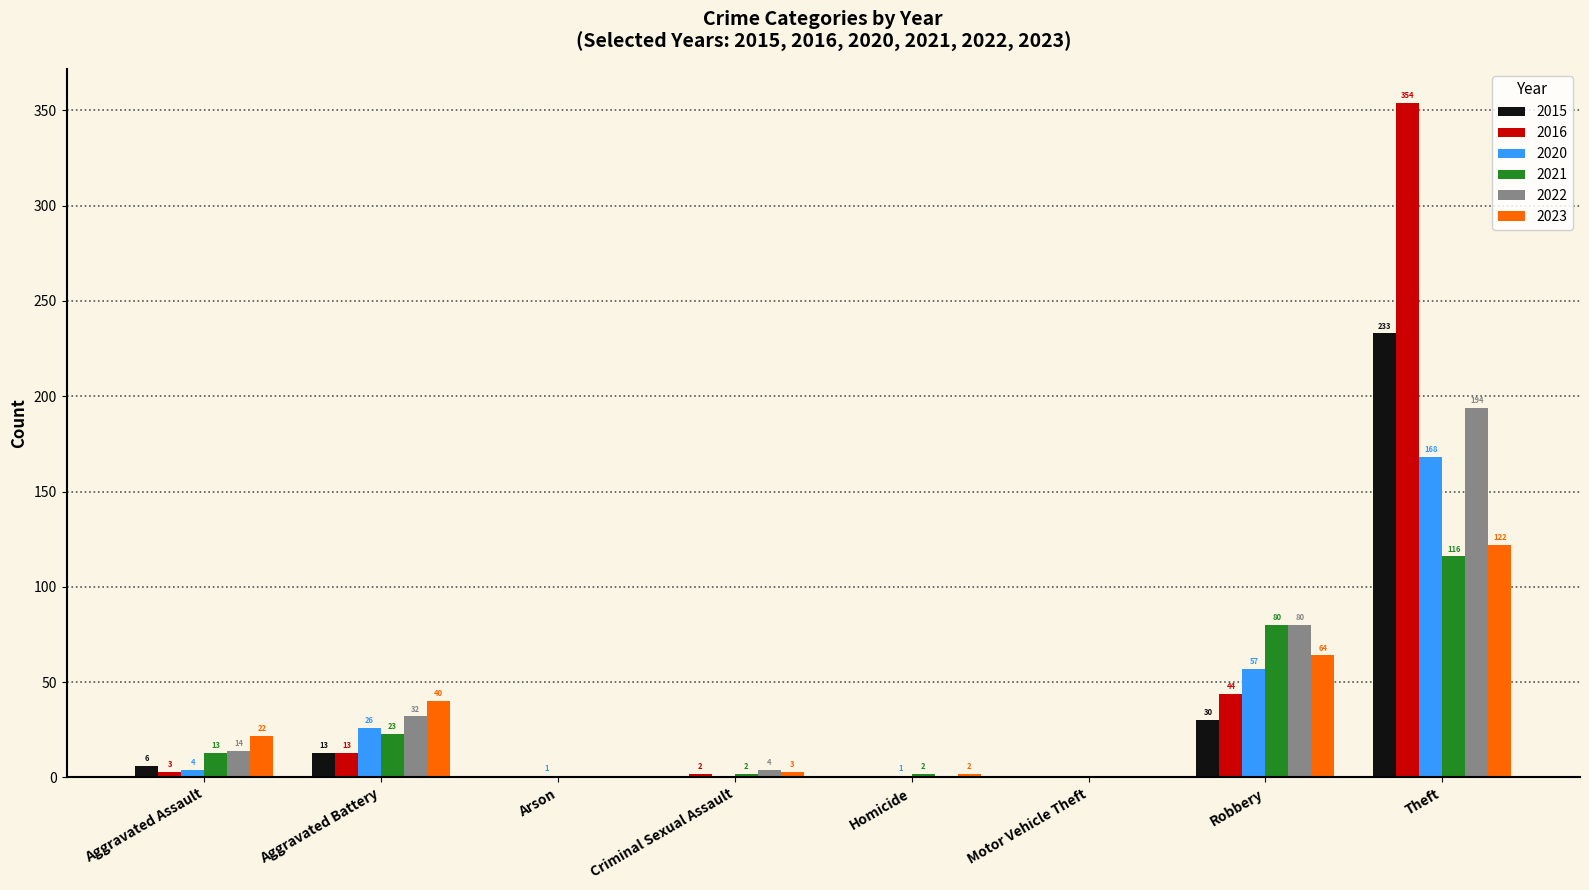

Does the chart contain stacked bars?

No